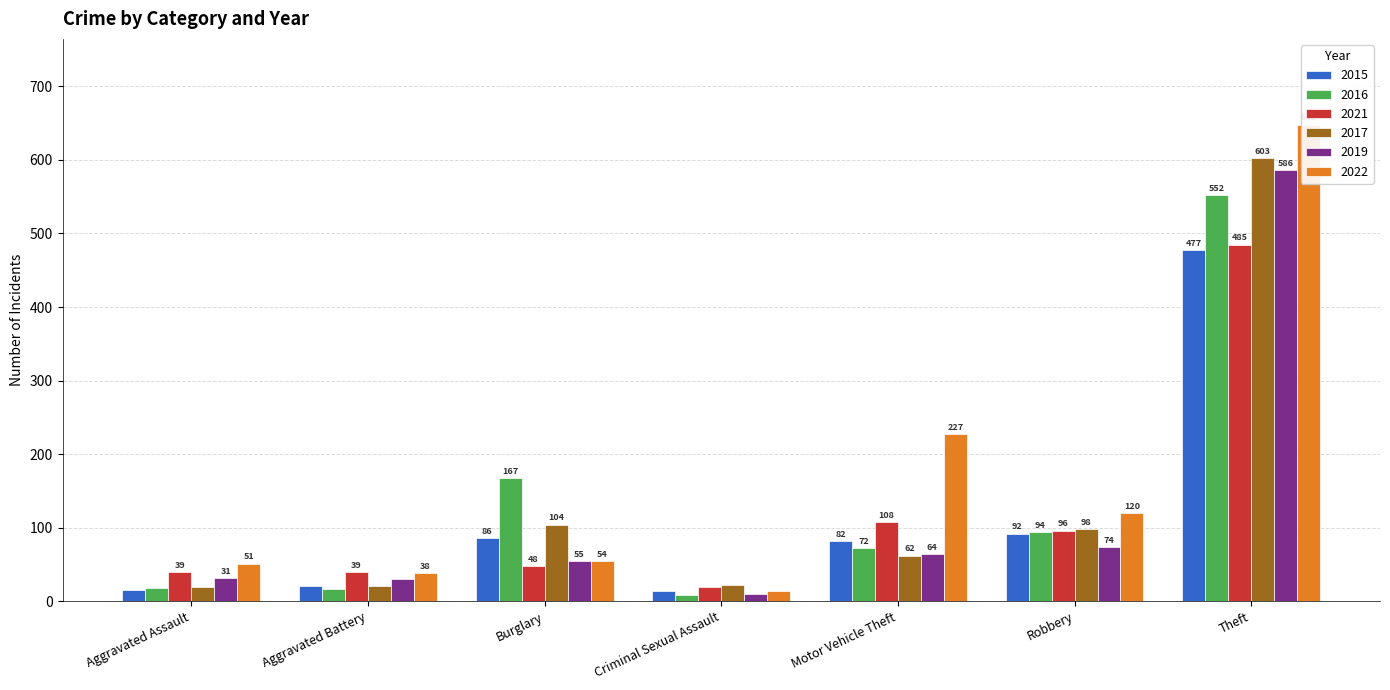

What is the lowest value of the 2022 series?

14